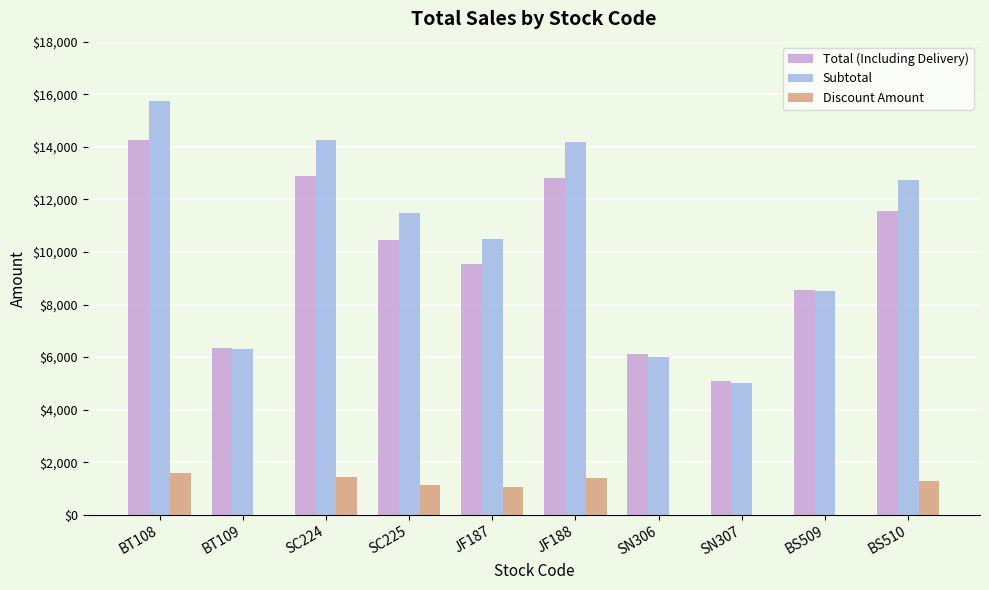

How many series are shown in this chart?

3